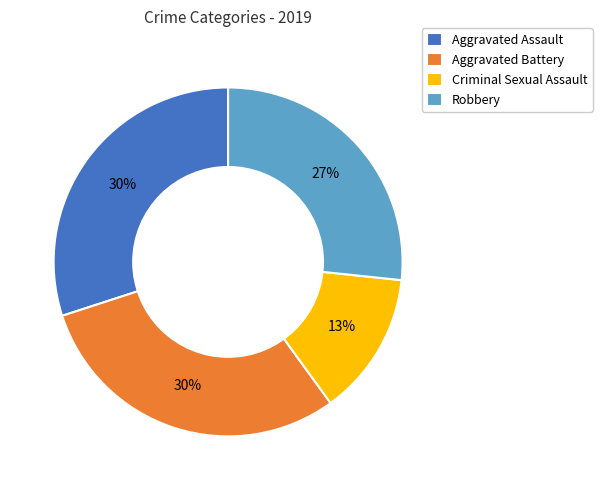

Is the sum of Aggravated Assault and Robbery greater than half?

Yes